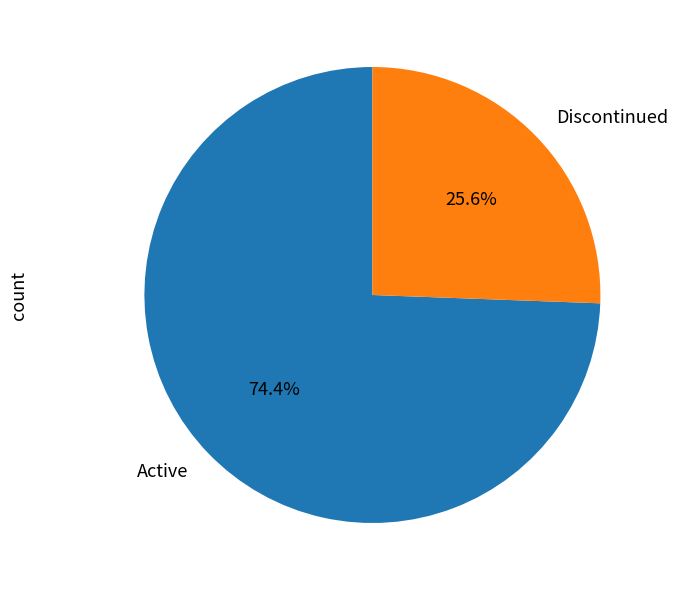

Which has a higher value, Active or Discontinued?

Active